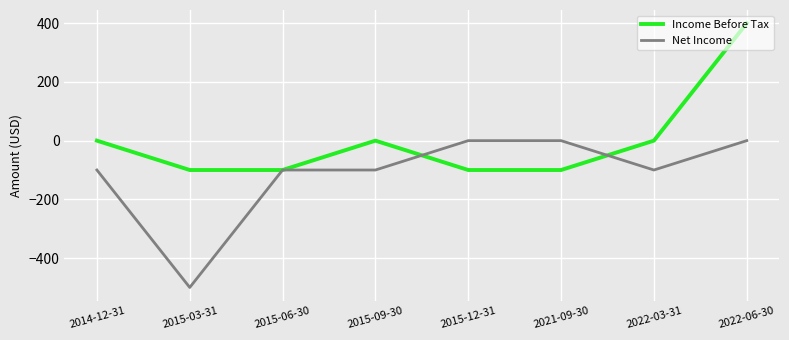

After their last crossing, which series has the higher values: Net Income or Income Before Tax?

Income Before Tax